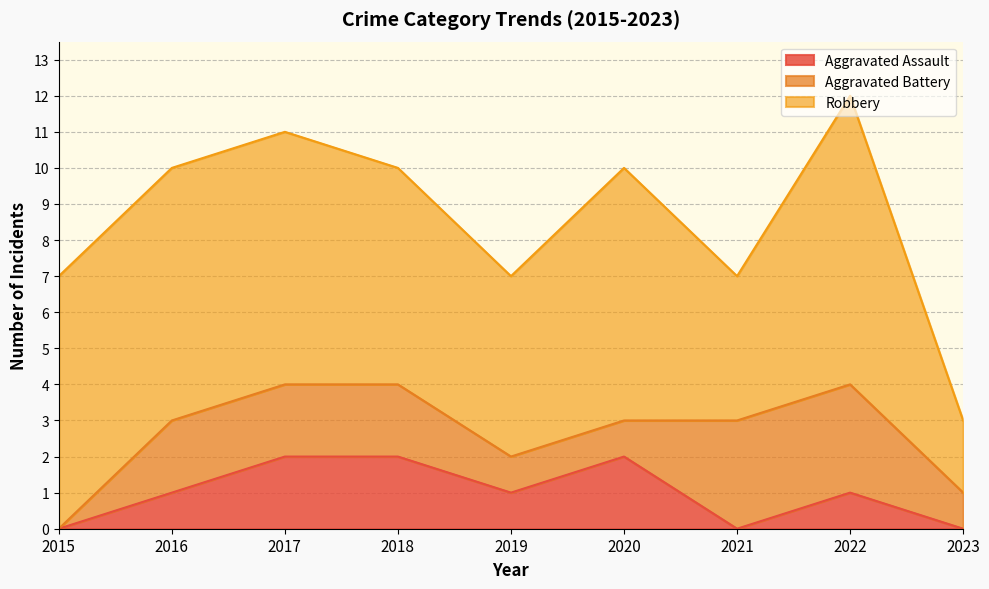

Rank the series by their maximum value, from lowest to highest.

Aggravated Assault, Aggravated Battery, Robbery